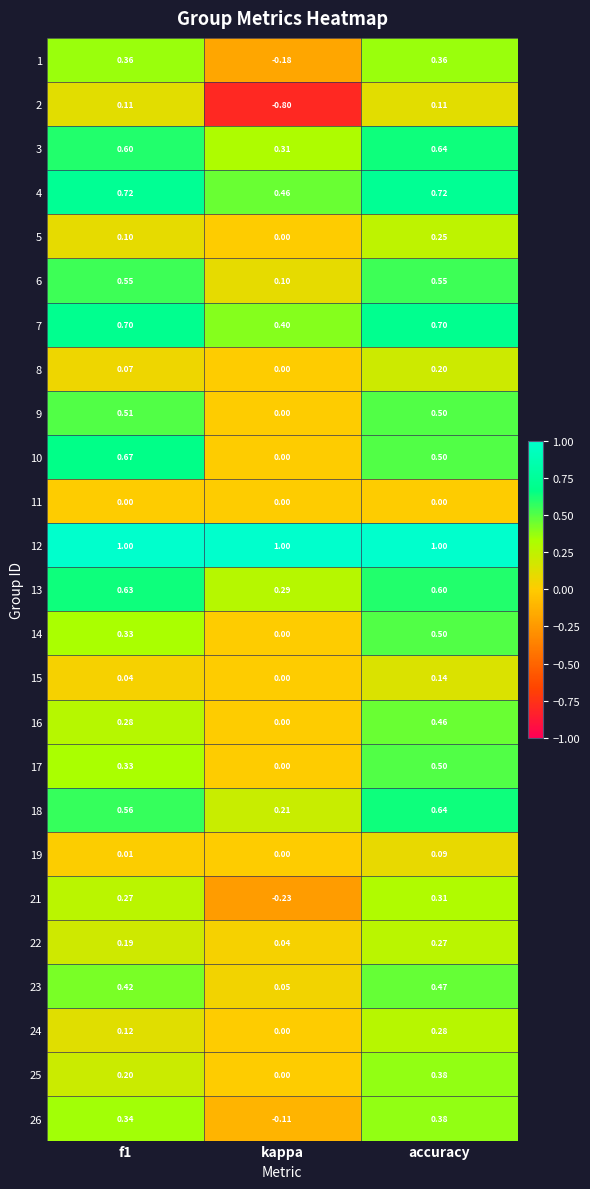

What is the total value across all series at accuracy?

10.6